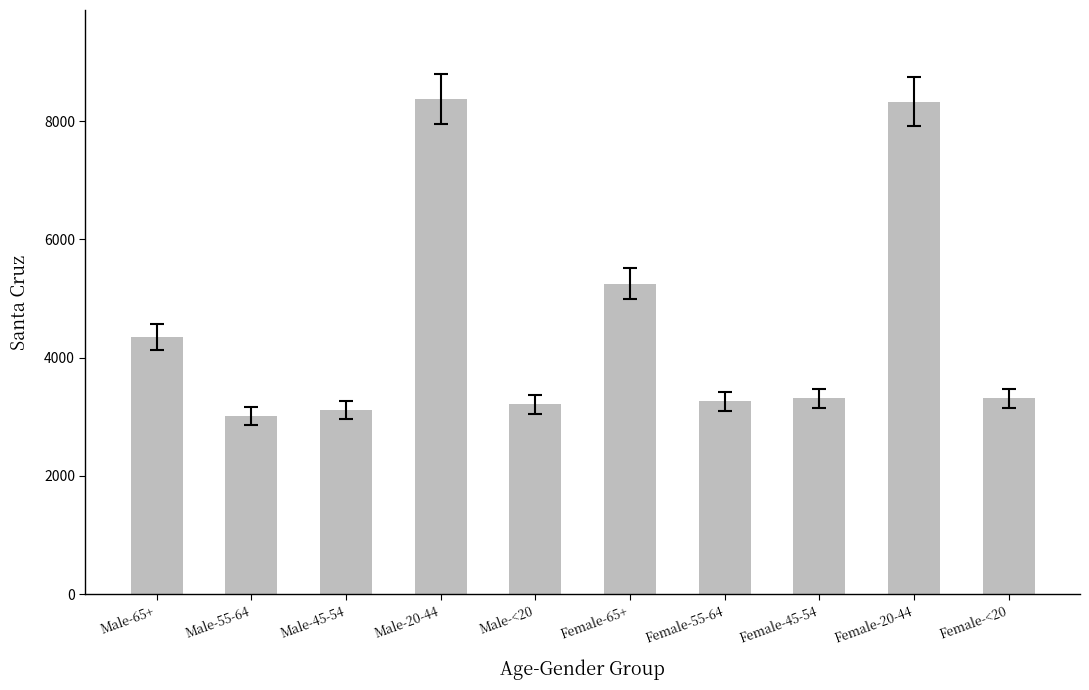

How many categories are shown in the chart?

10